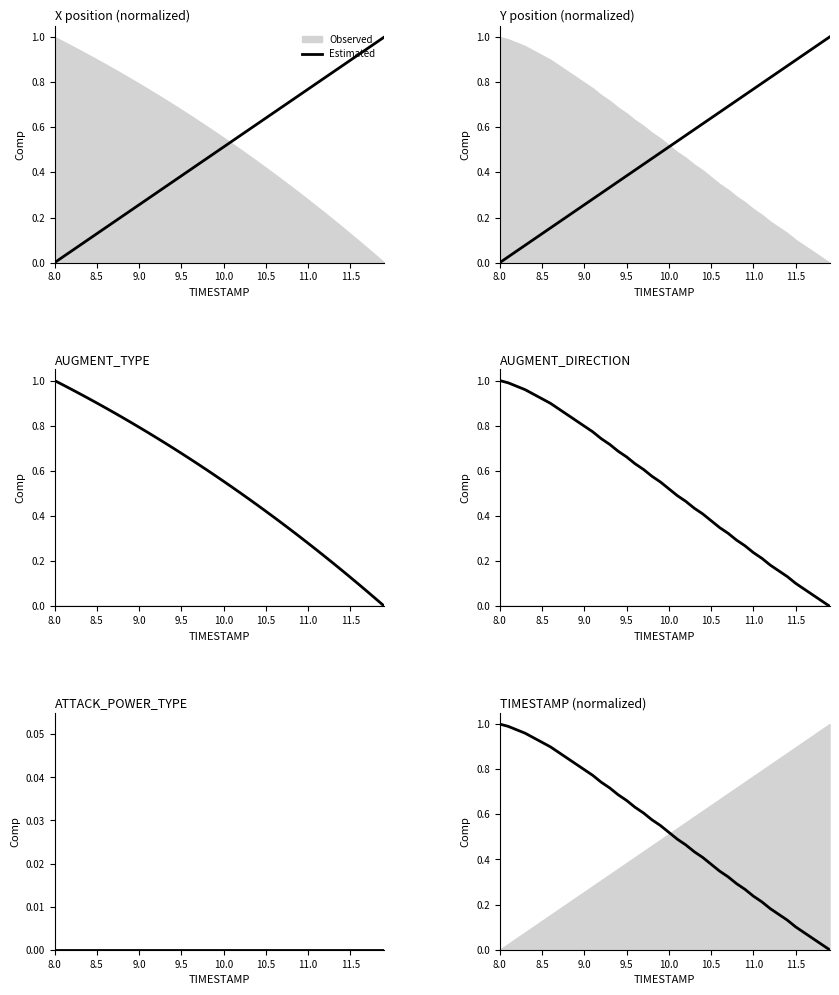

How many data points are above 0?

39